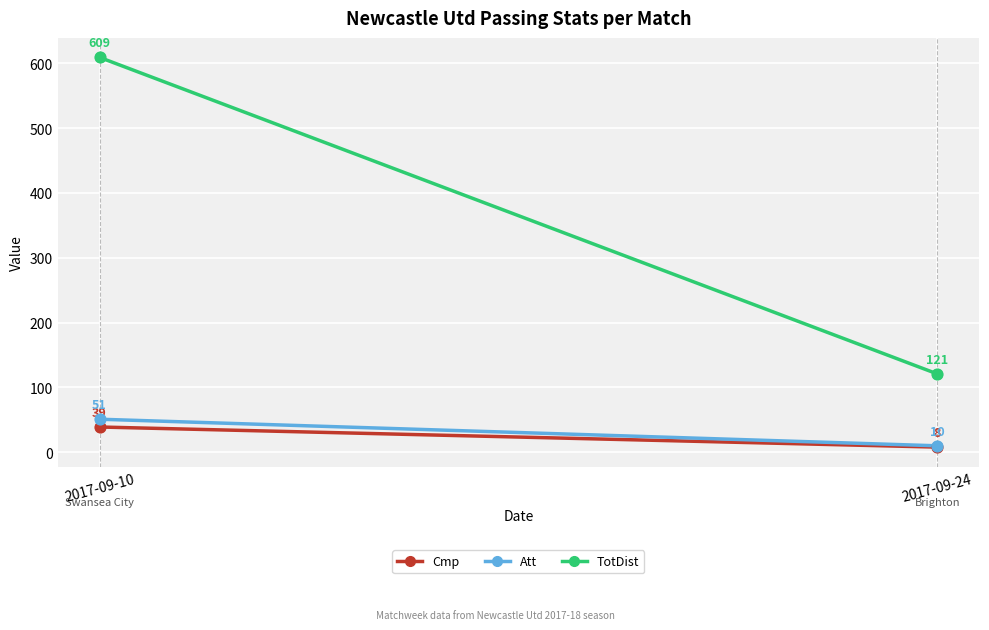

Which series reaches the minimum Y coordinate?

Cmp